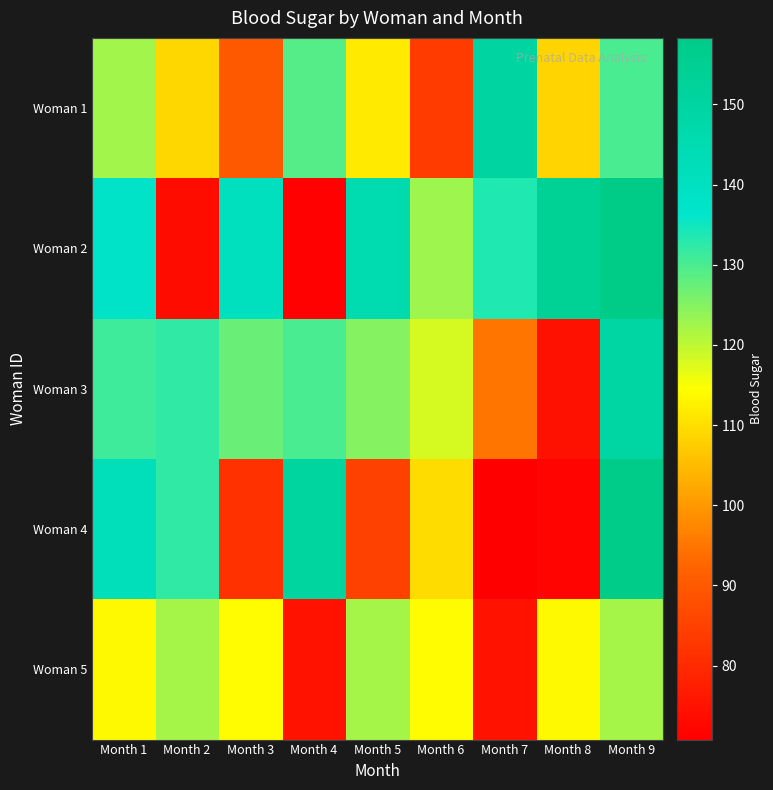

Which has a higher value, Month 6 or Month 1?

Month 1